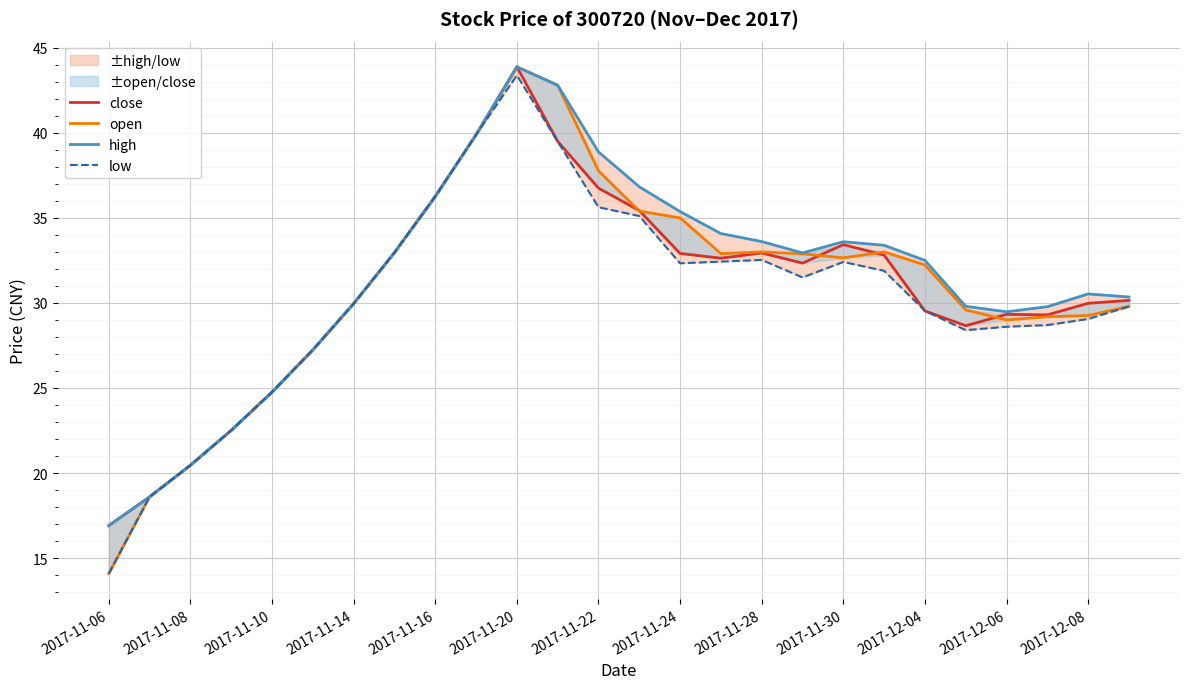

True or false: high and close intersect in this chart.

False